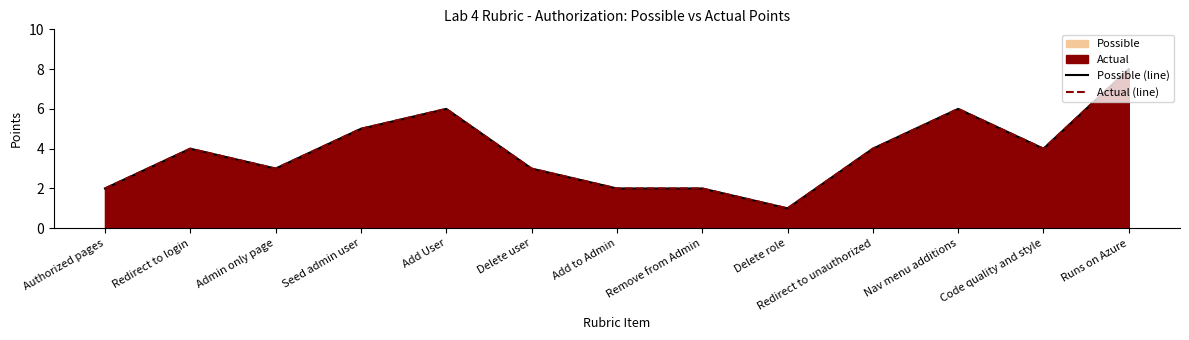

At how many categories does at least one series exceed 3?

7